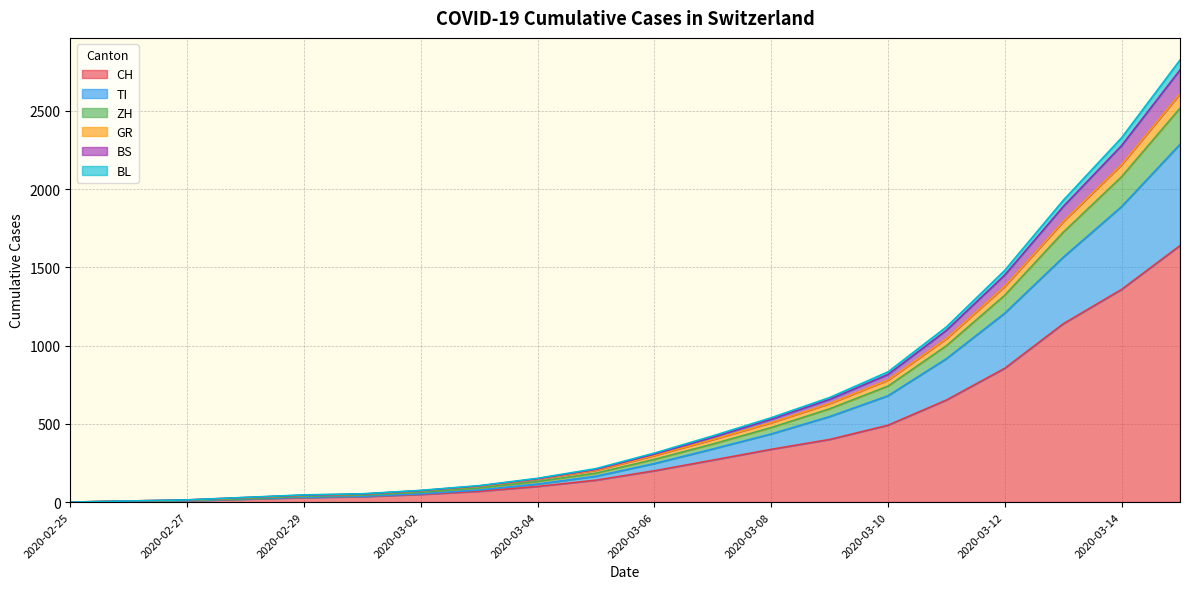

Which category has the lowest value across all series?

2020-02-25